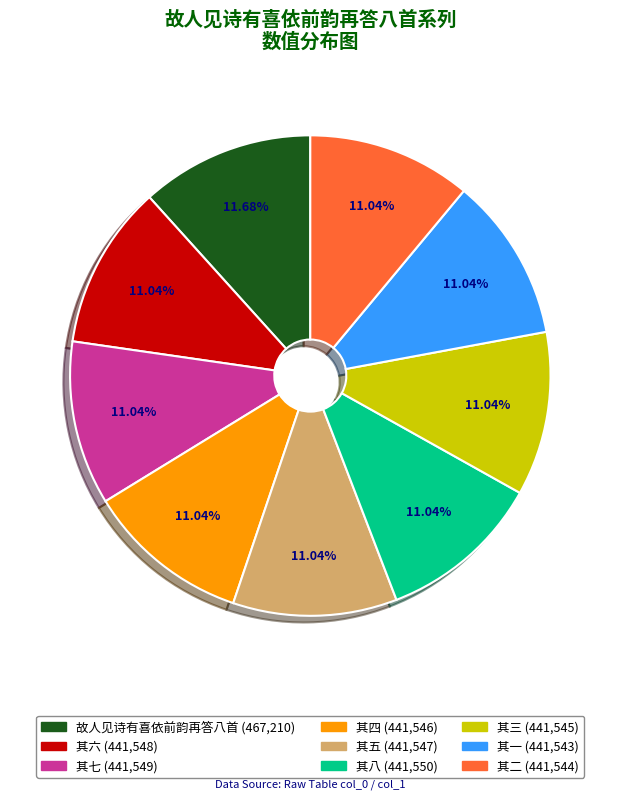

To the nearest percent, what is the difference between the largest and smallest slice percentages?

1%